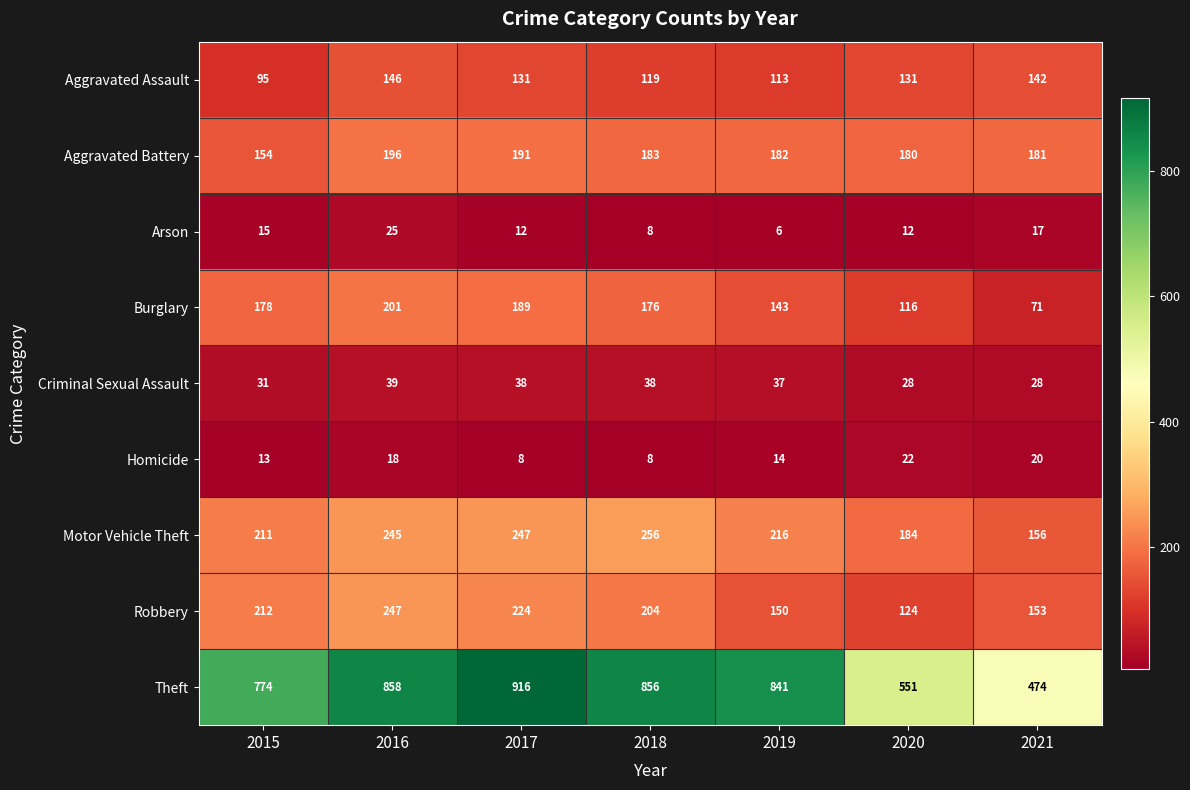

Which label corresponds to the largest value in the chart?

2017